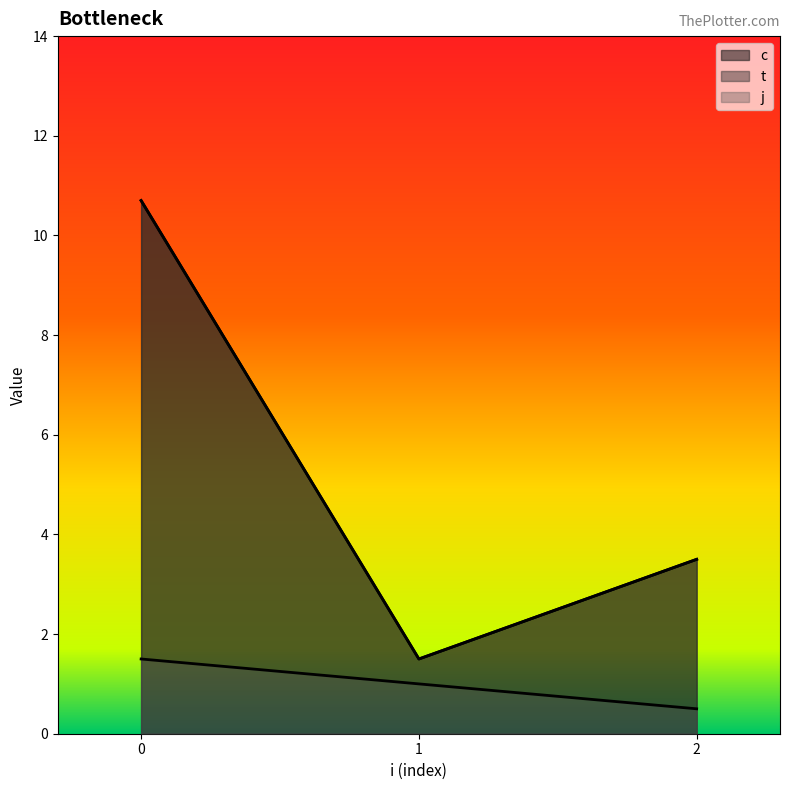

True or false: t has a value of 2.8 at 1.

False